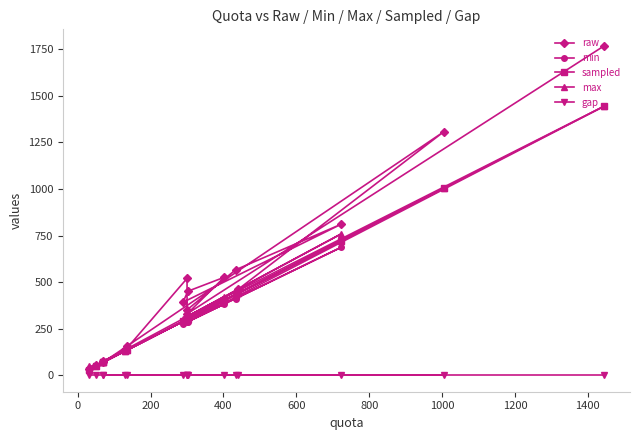

Reading left to right, transcribe all the data shown in this chart.

raw: 1769	331	526	451	392	811	566	351	520	134	77	70	156	1308	461	53	32
min: 1445	286	382	287	275	687	411	300	300	130	70	70	135	1005	440	50	30
sampled: 1445	301	402	302	289	723	433	300	300	130	70	70	135	1005	440	50	30
max: 1445	316	422	317	303	759	455	300	300	130	70	70	135	1005	440	50	50
gap: 0	0	0	0	0	0	0	0	0	0	0	0	0	0	0	0	0